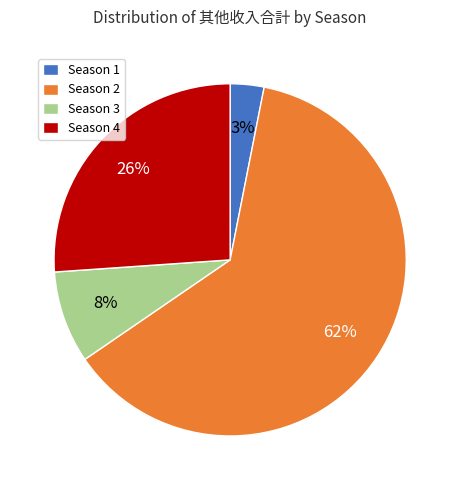

Which has a higher value, Season 3 or Season 1?

Season 3